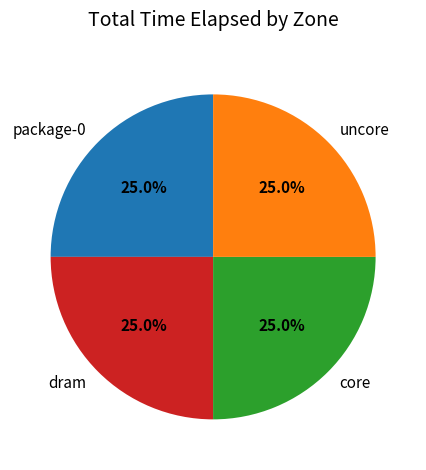

To the nearest percent, what is the combined percentage of dram and core?

50%